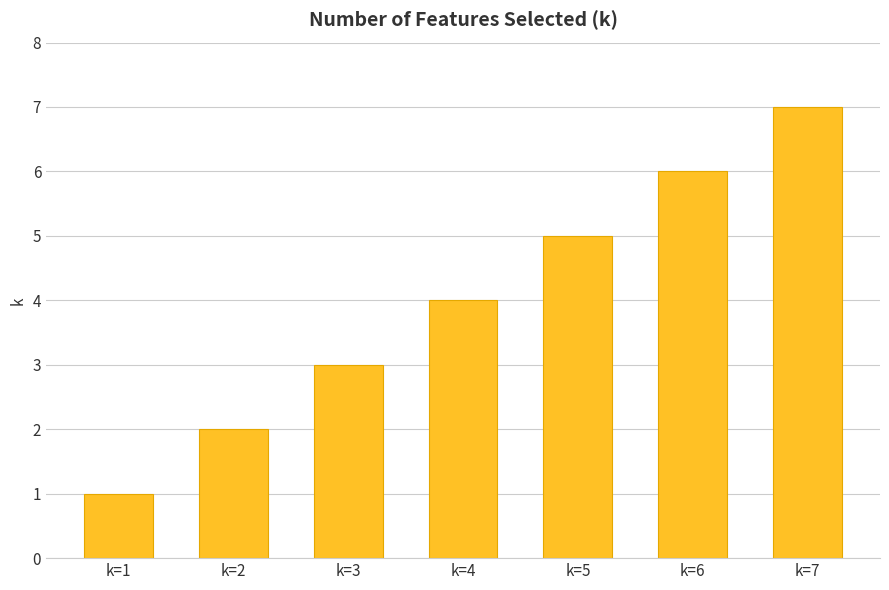

How many bars are there in total?

7